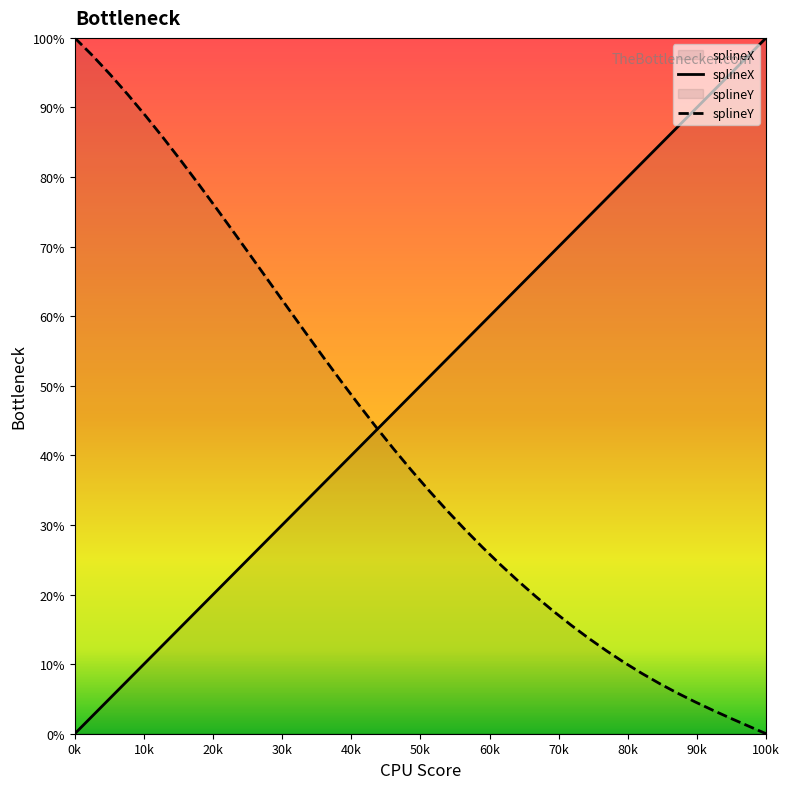

The value of splineY at 100k is 0.0. True or false?

True